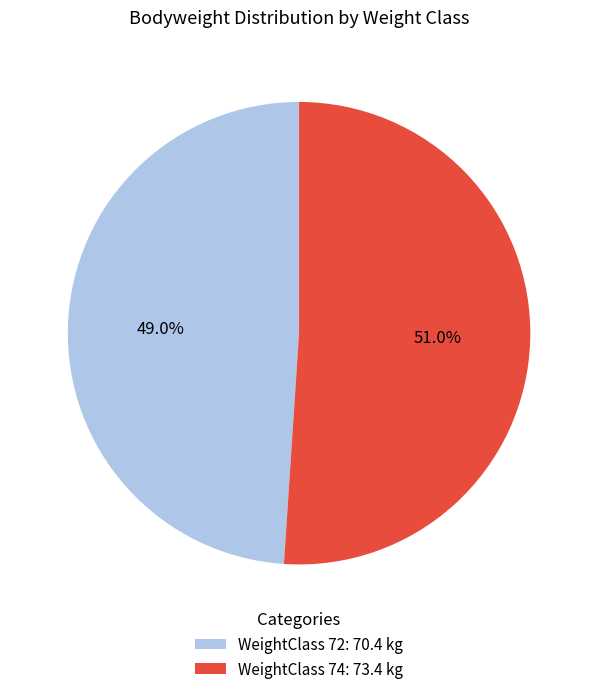

What is the ratio of the value at WeightClass 74: 73.4 kg to the value at WeightClass 72: 70.4 kg?

1.0